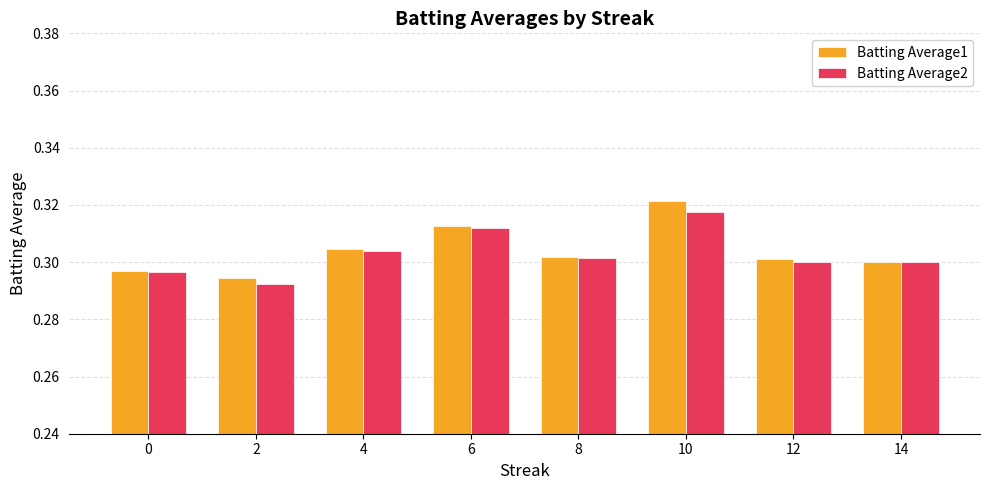

Which category has the highest value across all series?

10